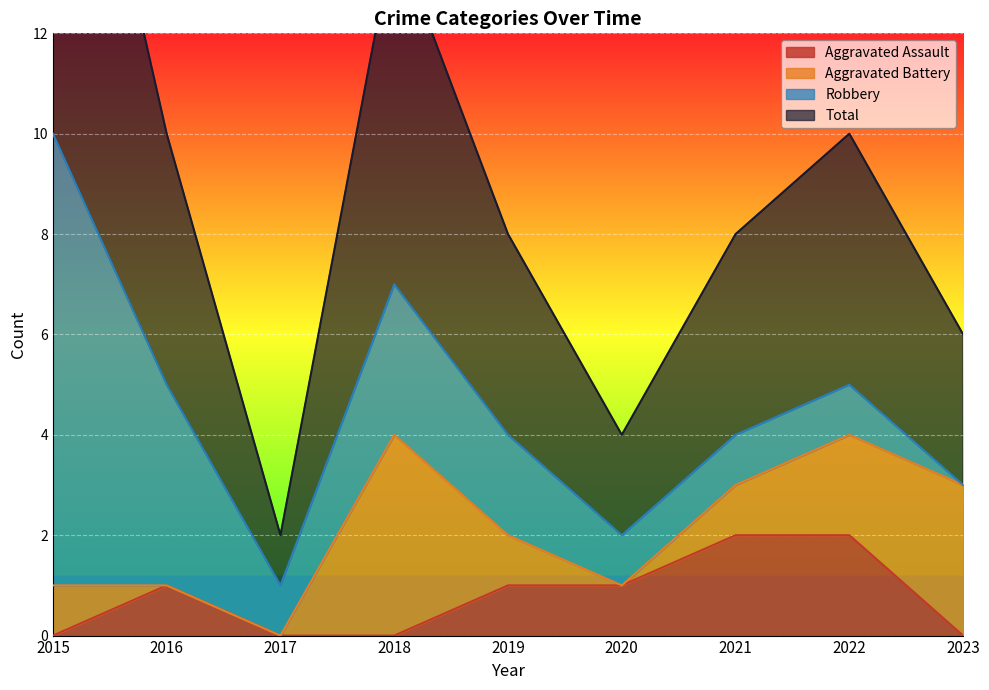

At which category does Total reach its first local peak?

2018